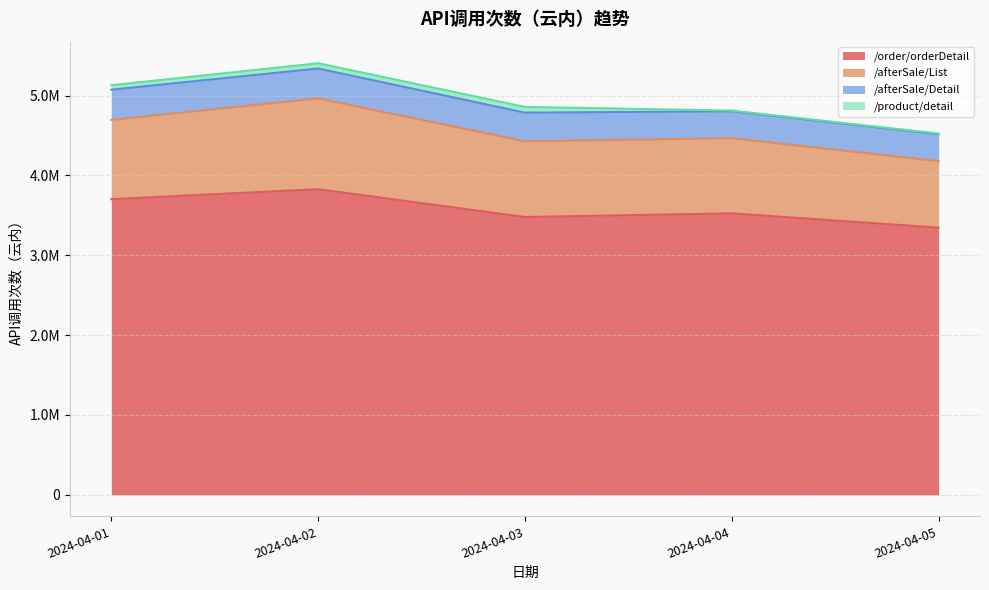

What is the average value of the /order/orderDetail series?

3576070